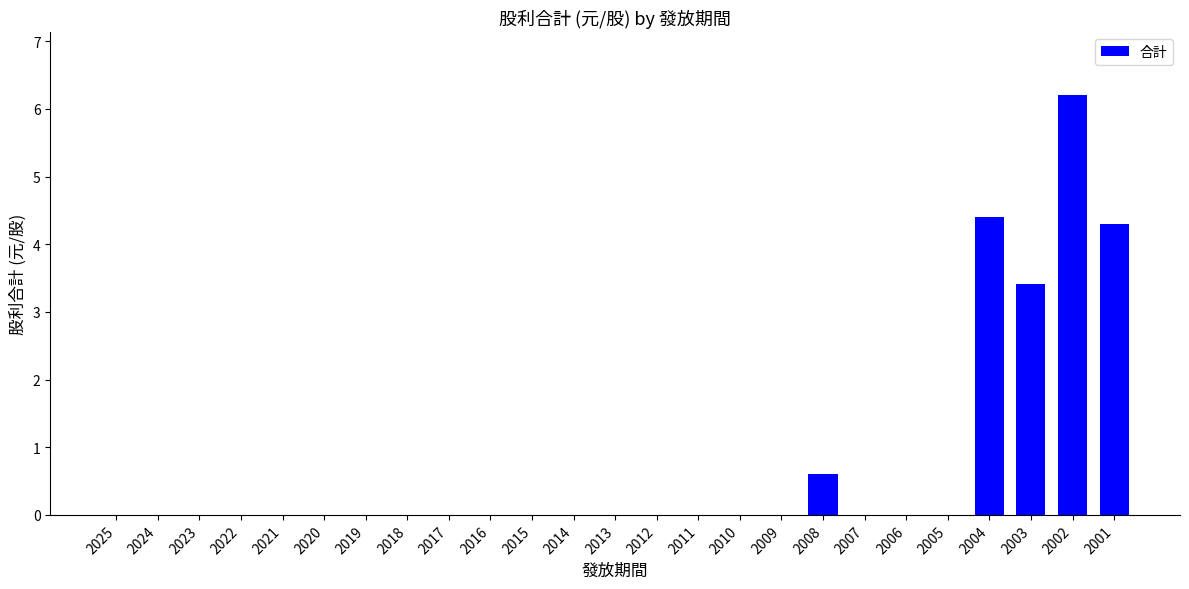

Reading right to left, what are all the values shown in this chart?

4.3	6.2	3.4	4.4	0.0	0.0	0.0	0.6	0.0	0.0	0.0	0.0	0.0	0.0	0.0	0.0	0.0	0.0	0.0	0.0	0.0	0.0	0.0	0.0	0.0